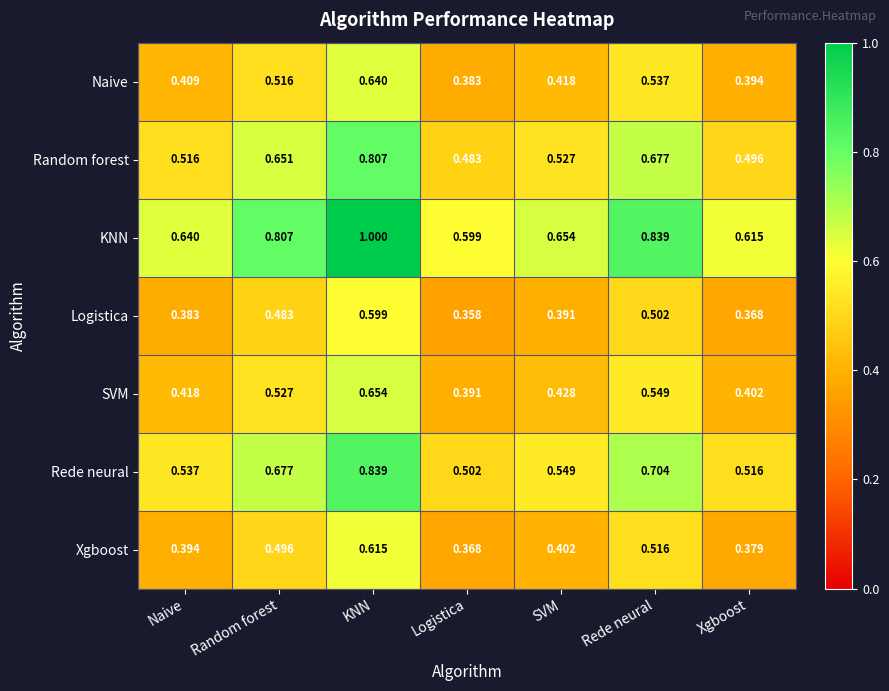

What is the greatest value displayed?

1.0